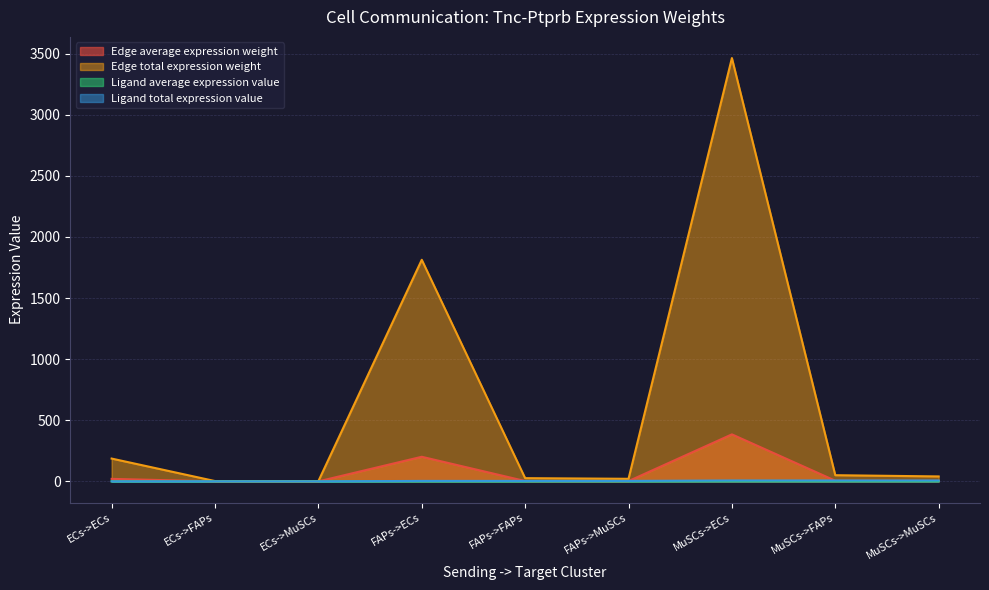

What is the difference between the Edge total expression weight values at FAPs->FAPs and ECs->FAPs?

23.8